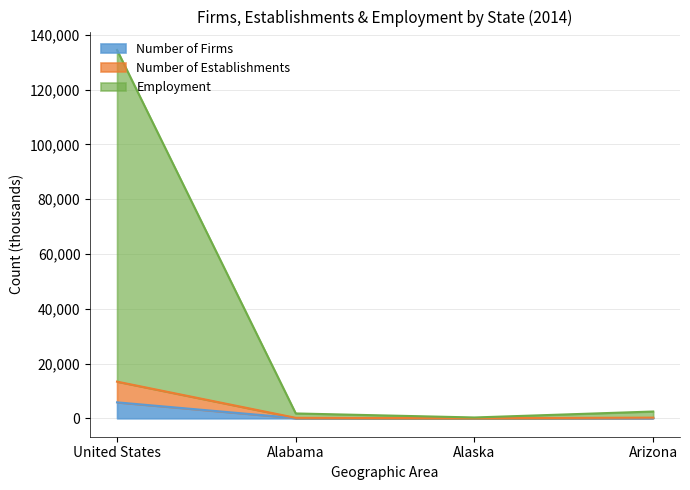

Reading right to left, transcribe all the data shown in this chart.

Number of Firms: 103.3	16.8	73.2	5825.5
Number of Establishments: 237.7	37.6	170.9	13388.5
Employment: 2478.8	304.5	1774.9	134458.5